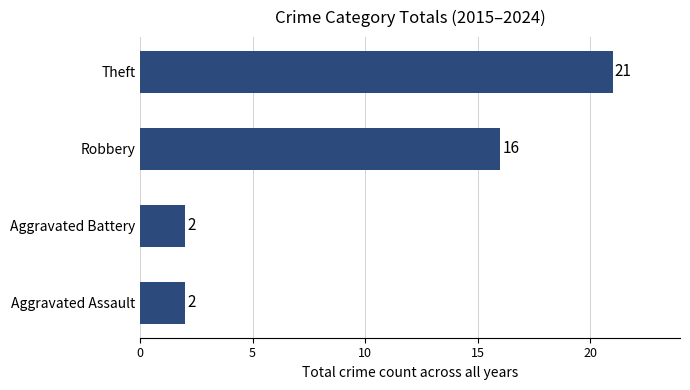

What is the change in value from Aggravated Battery to Robbery?

+14